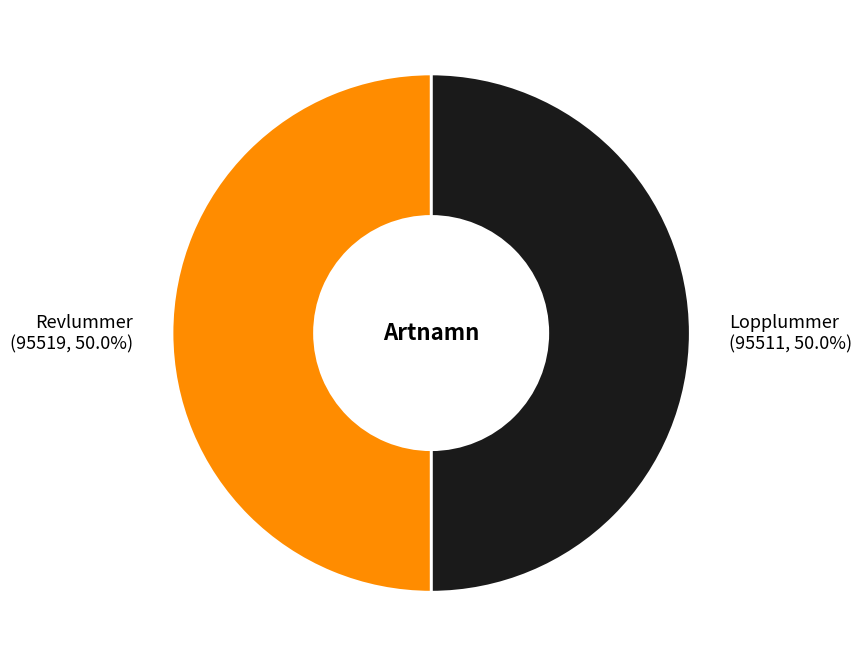

Approximately how many times larger is the value at Revlummer (95519, 50.0%) compared to Lopplummer (95511, 50.0%)?

1.0